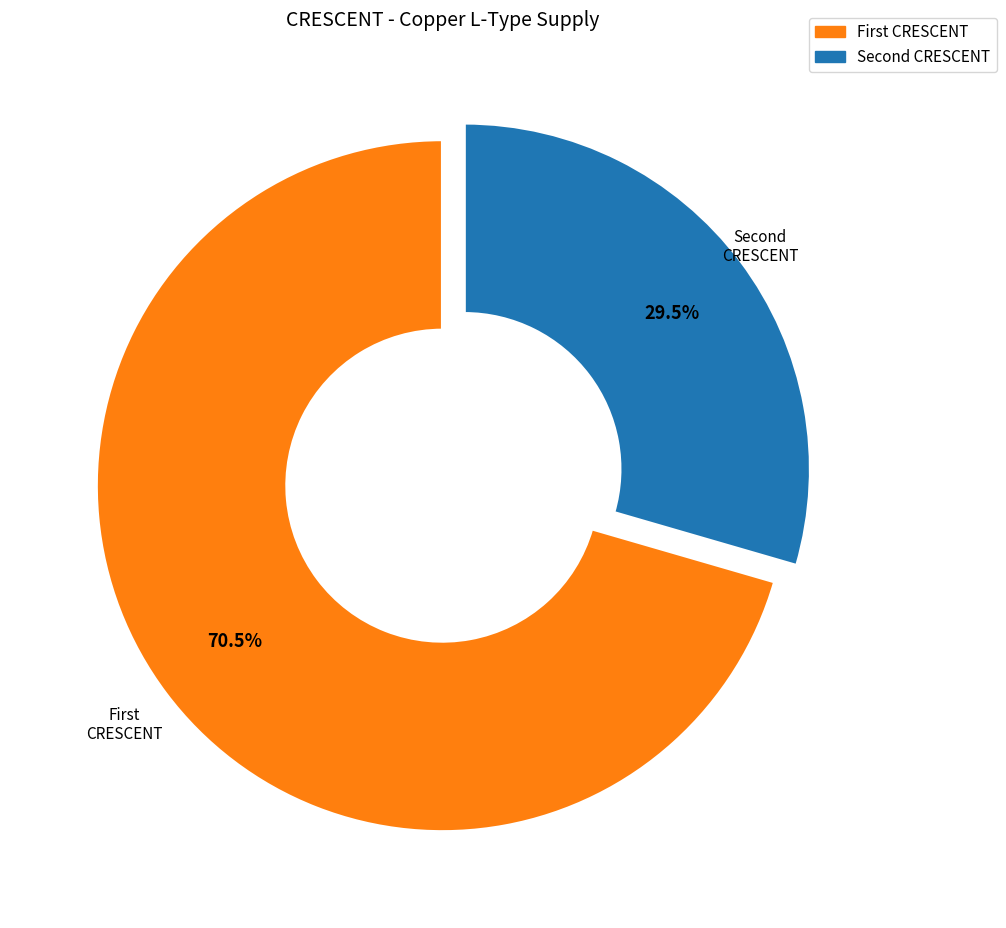

Is there any slice that represents more than half of the pie?

Yes